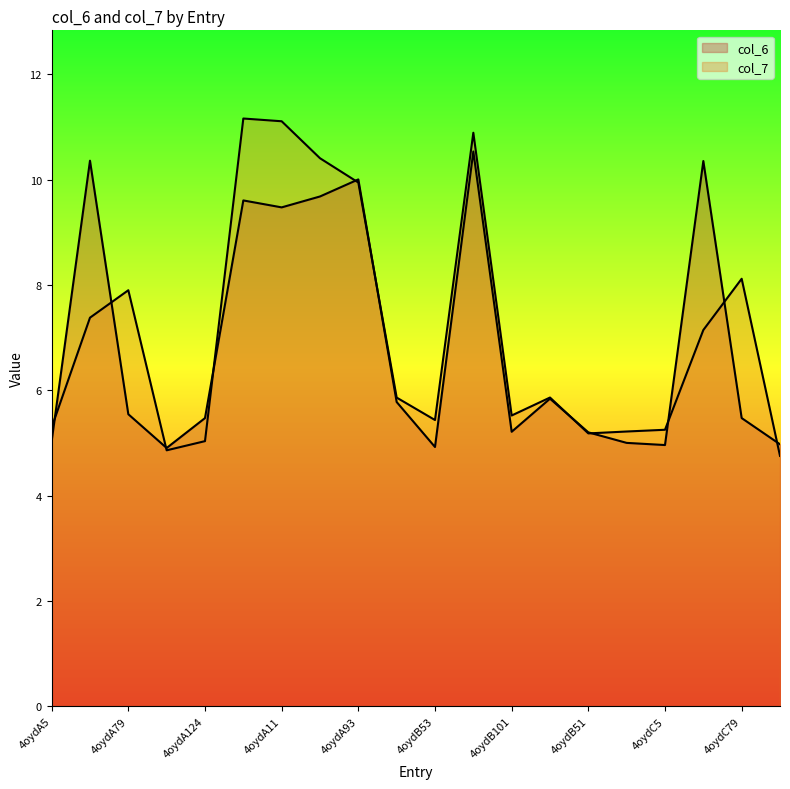

What is the spread (max minus min) of values at 4oydB53?

0.5